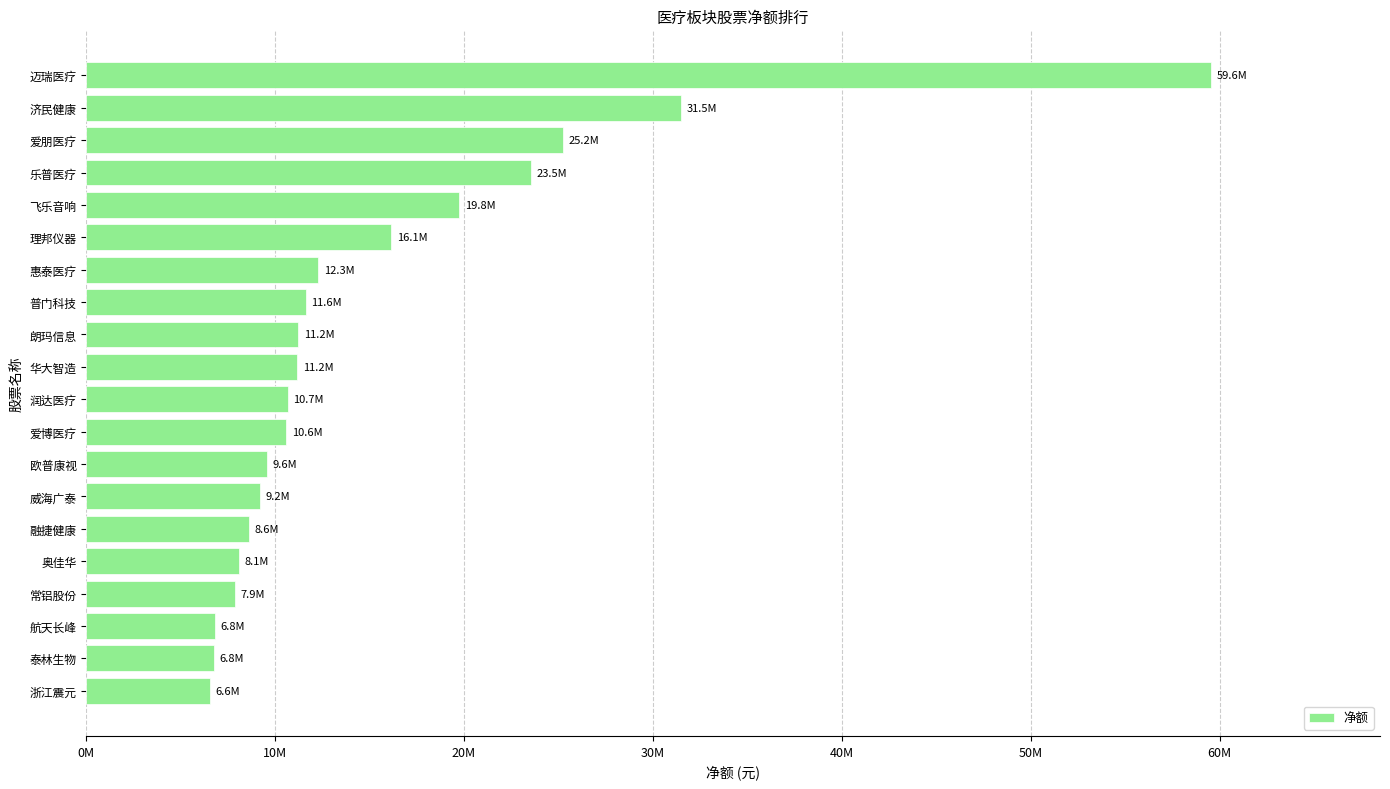

What is the difference between the maximum and minimum values?

52996520